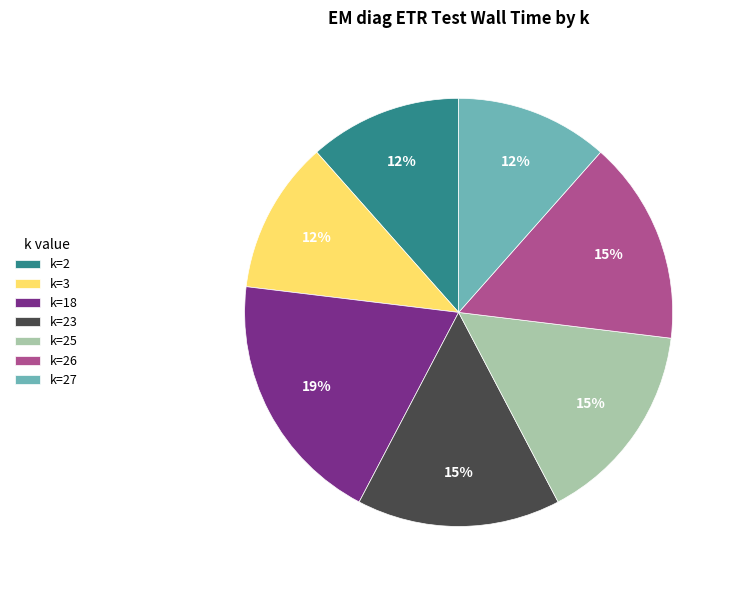

What percentage is the k=26 slice, to the nearest percent?

15%